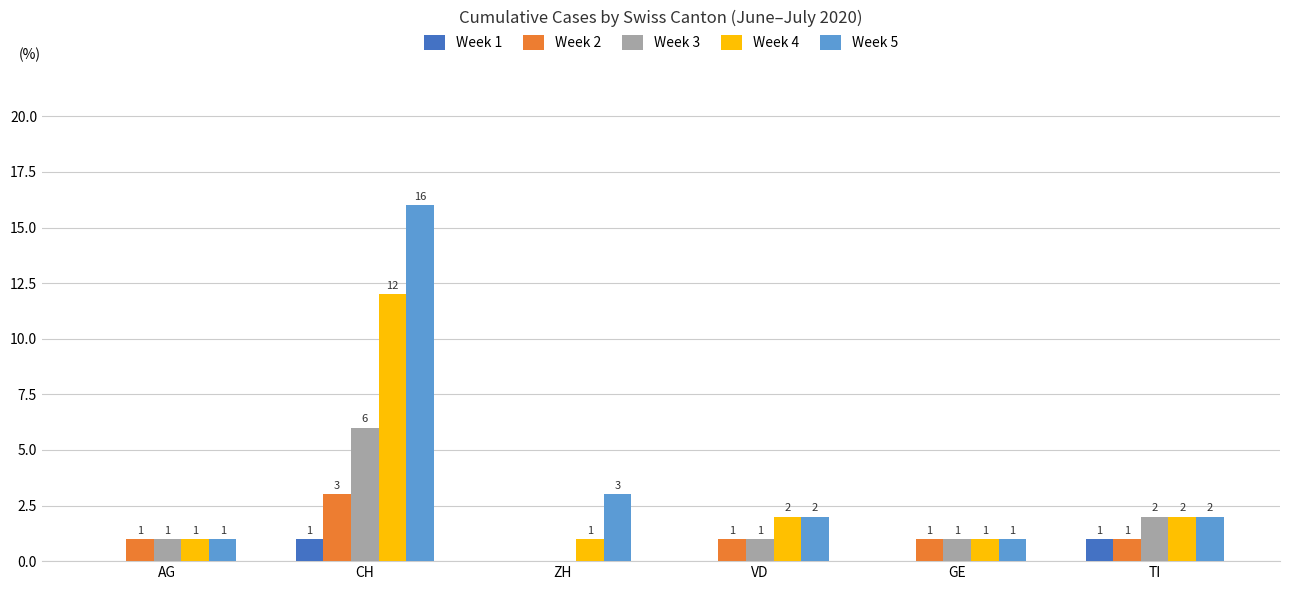

How many data points in Week 1 are above 0?

2